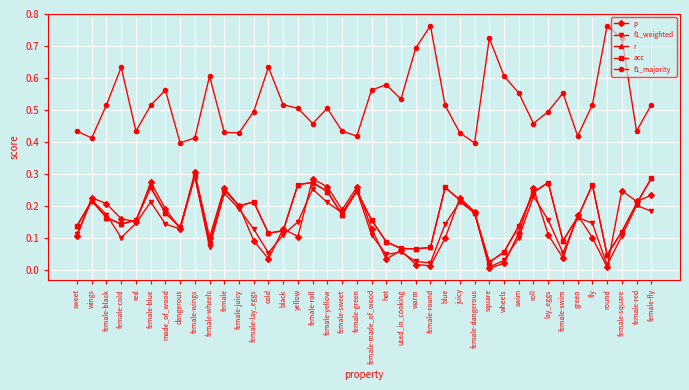

How many intersections are there between p and r?

17